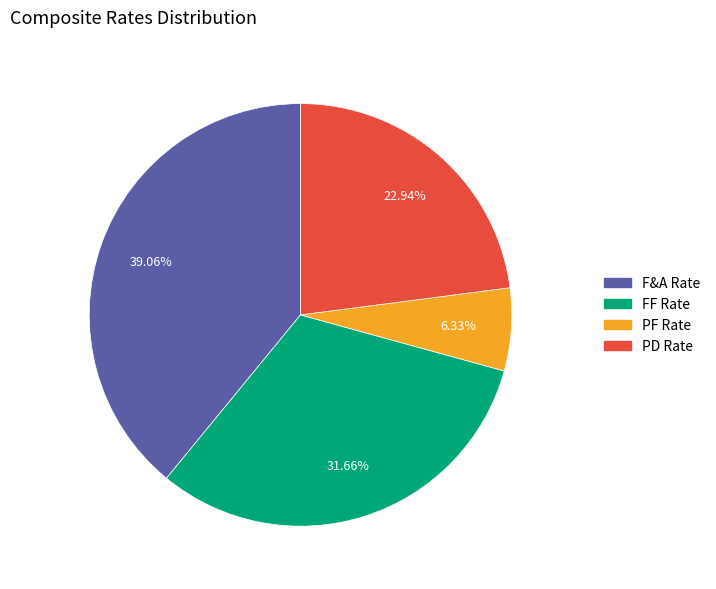

Between PF Rate and FF Rate, which is larger?

FF Rate